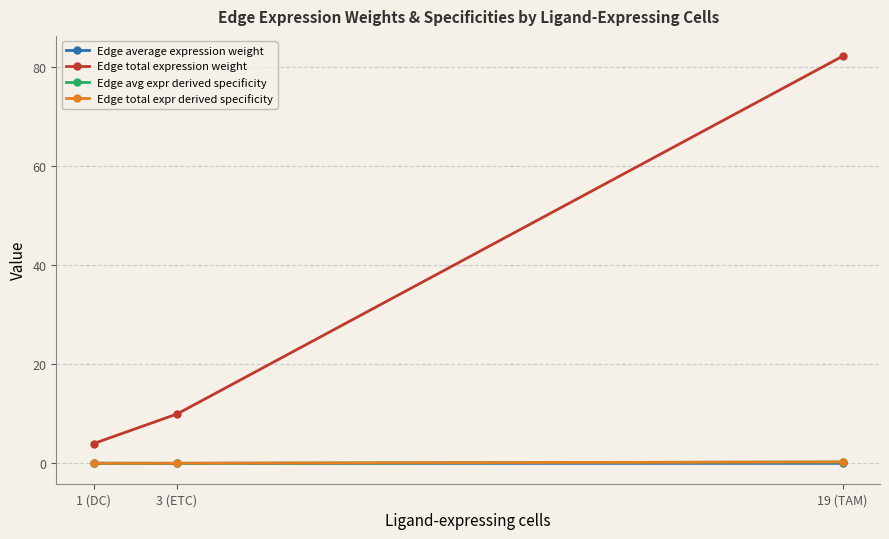

Is this an area chart (filled region under the line)?

No